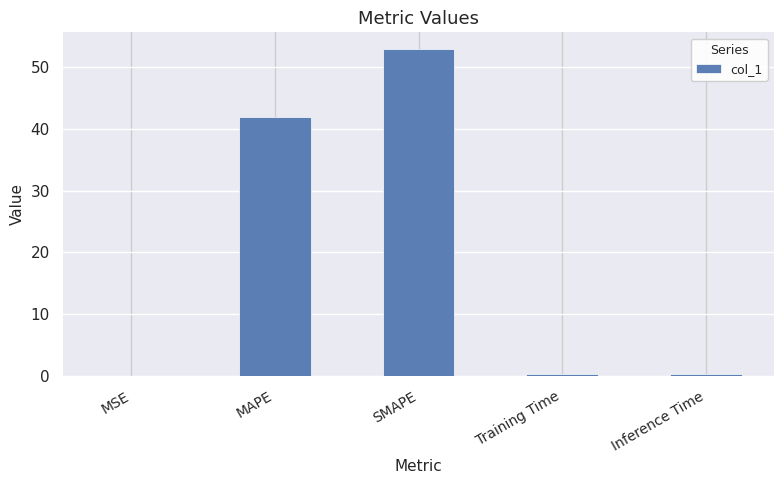

Where is the data nearest to the value 26?

MAPE